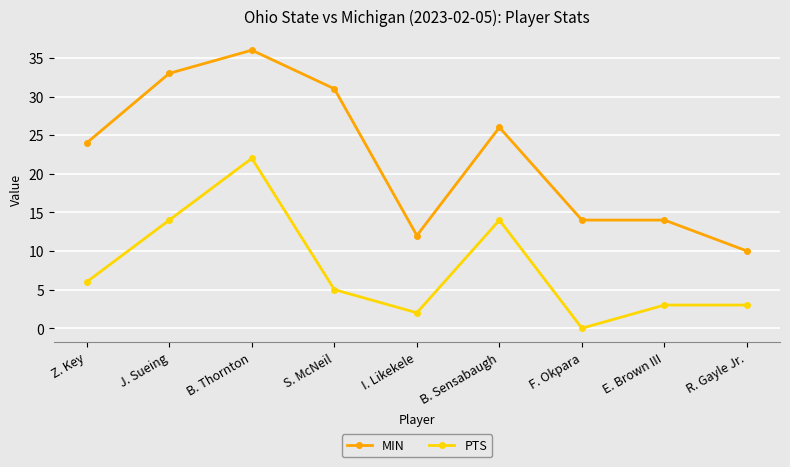

Is the value of PTS at Z. Key greater than the value of MIN at J. Sueing?

No